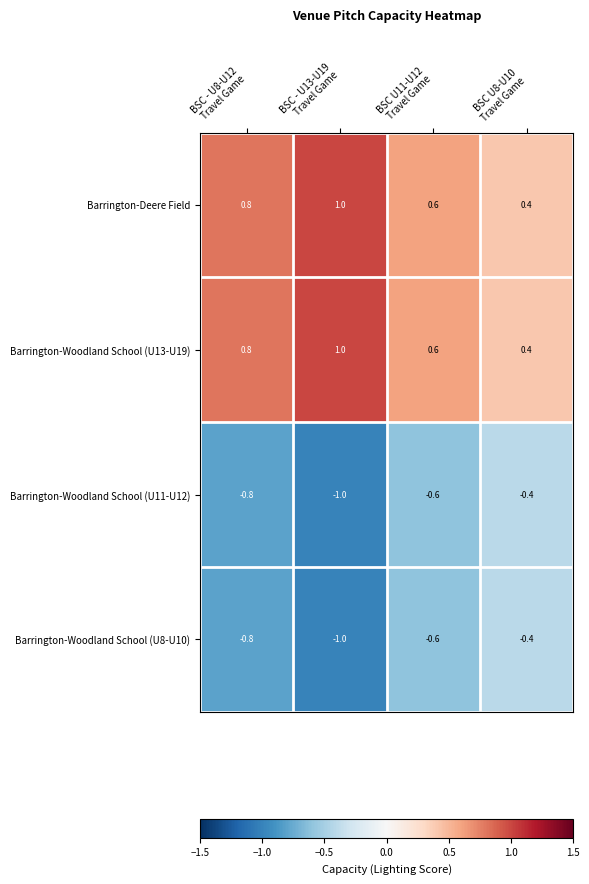

How many distinct data groups are displayed?

4